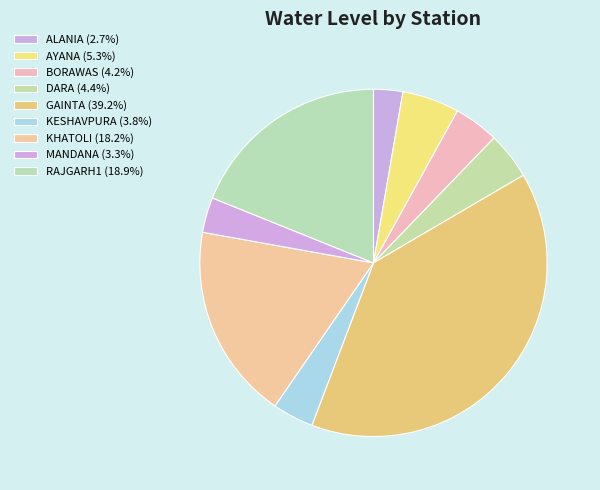

What is the largest slice in the pie chart?

GAINTA